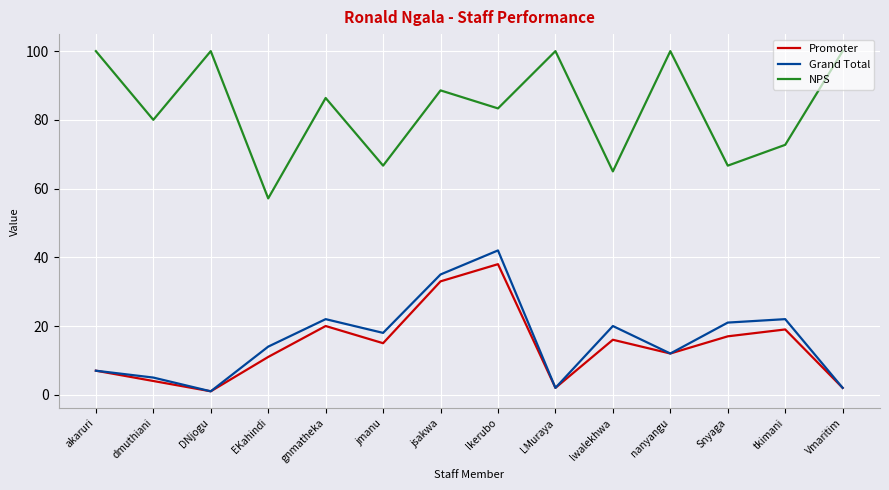

Is this an area chart (filled region under the line)?

No